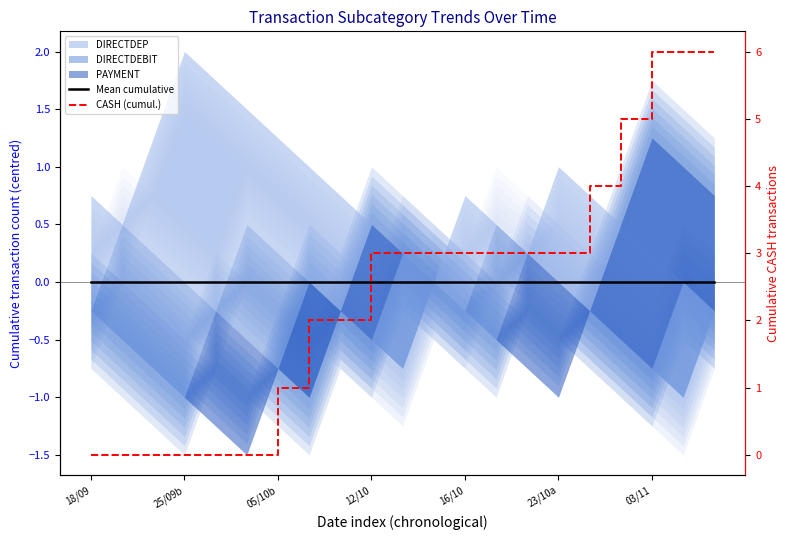

True or false: CASH (cumul.) and Mean cumulative cross at least once.

False